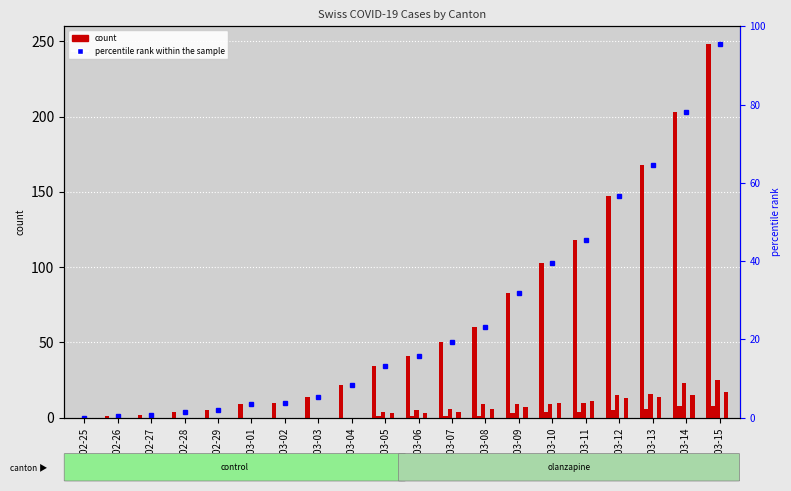

Which series has the largest range (max minus min)?

CH